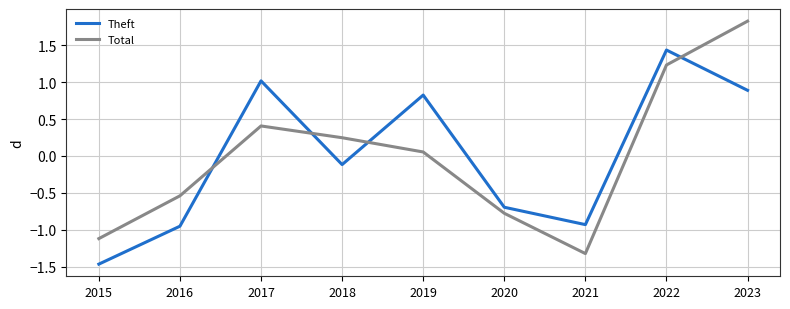

What is the difference between the highest and lowest values at 2021?

0.4